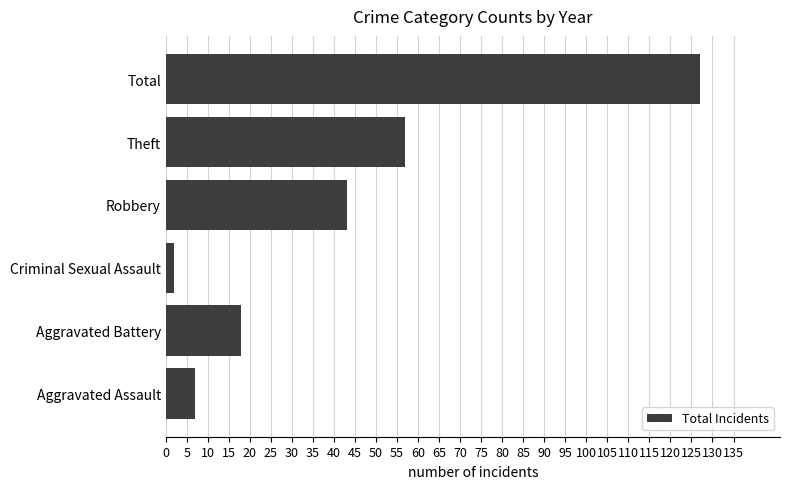

How many values are below 43?

3